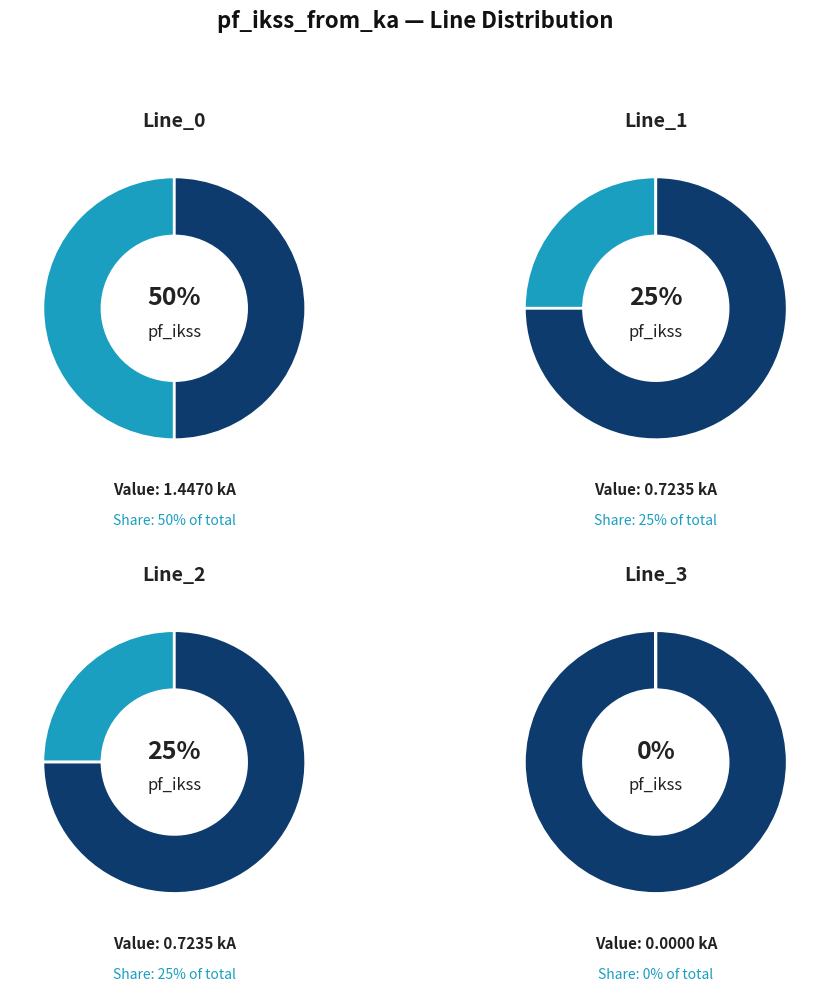

Is it true that Line_2 is 25% of the pie?

True